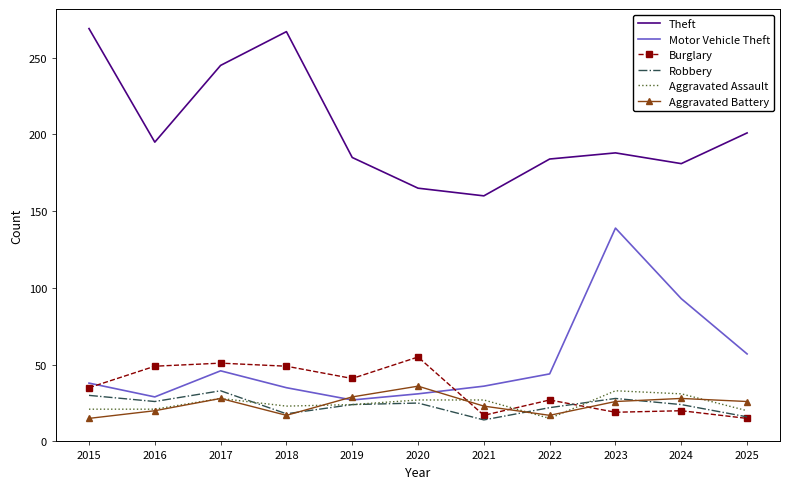

Which series has the widest spread of values?

Motor Vehicle Theft